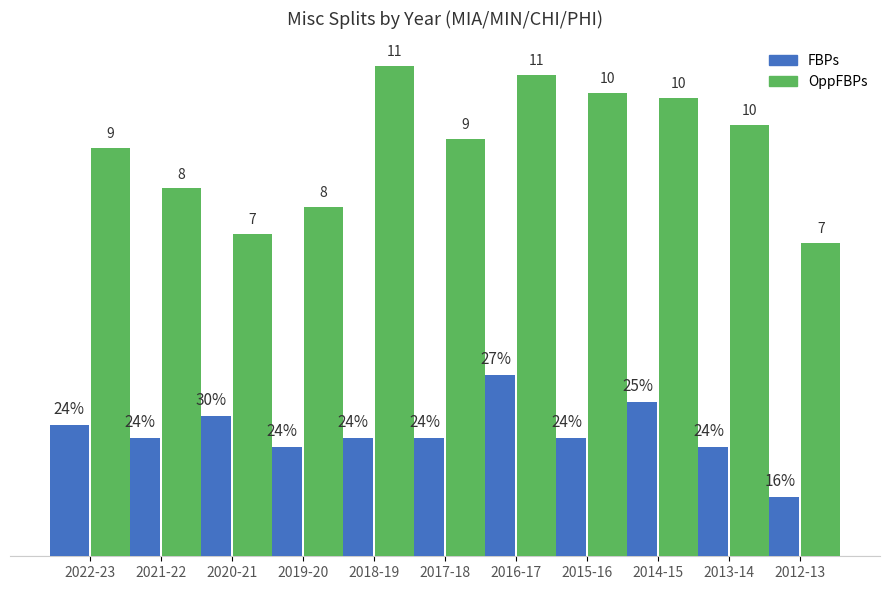

Reading left to right, list all the values displayed in this chart.

FBPs: 2.9	2.6	3.1	2.4	2.6	2.6	4.0	2.6	3.4	2.4	1.3
OppFBPs: 9.0	8.1	7.1	7.7	10.8	9.2	10.6	10.2	10.1	9.5	6.9